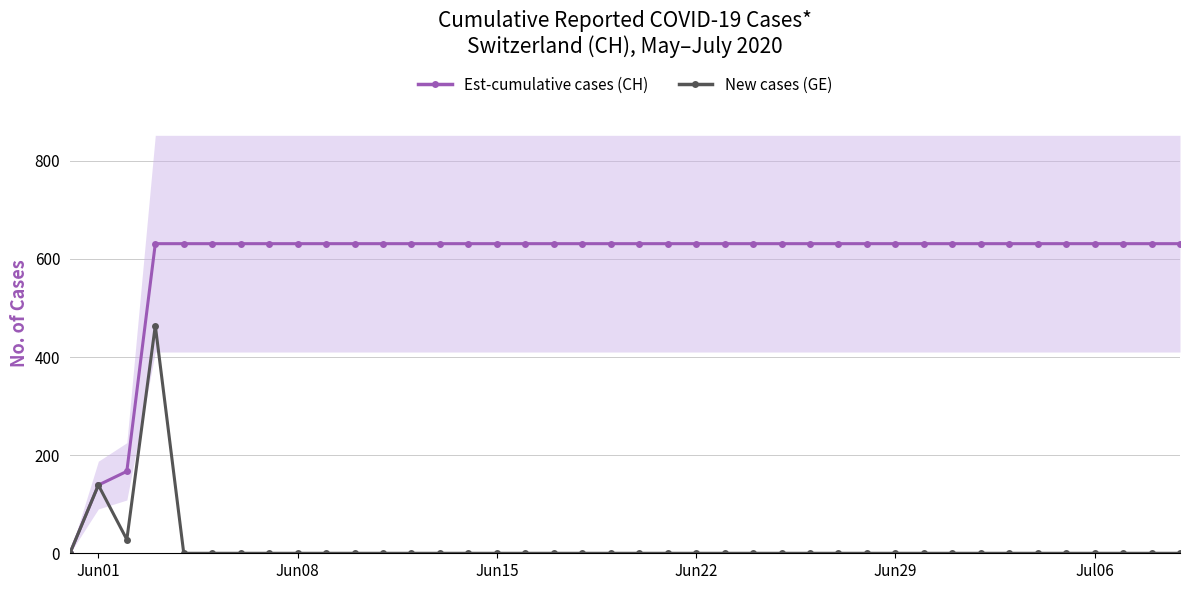

Which series has the largest total across all categories?

Est-cumulative cases (CH)